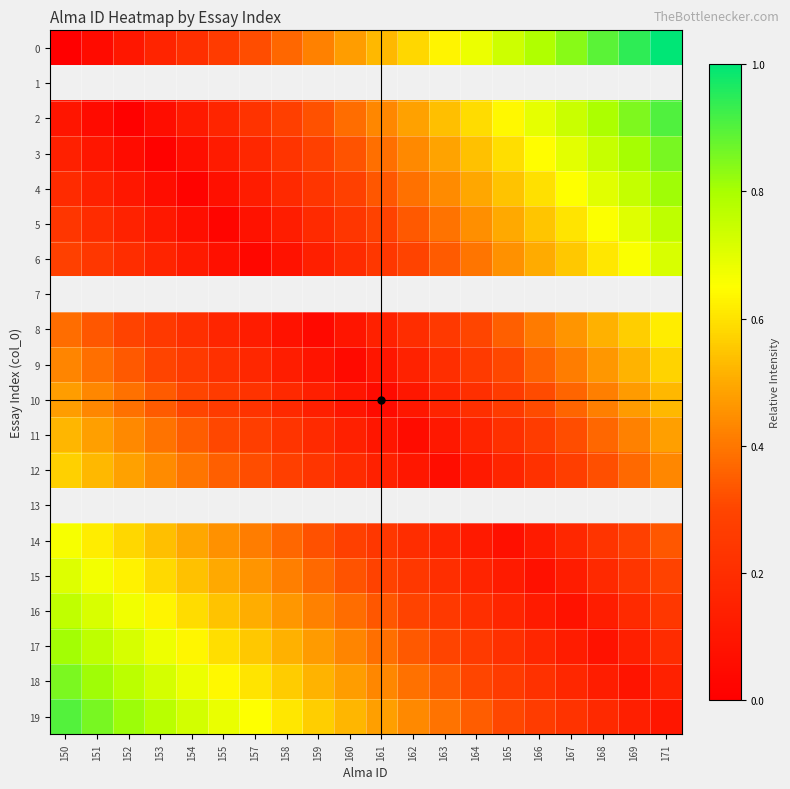

What is the spread (max minus min) of values at 161?

0.5